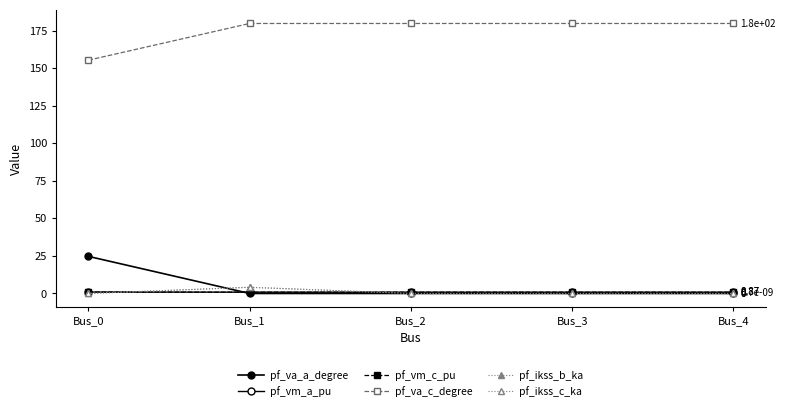

At how many categories does at least one series exceed 73?

5